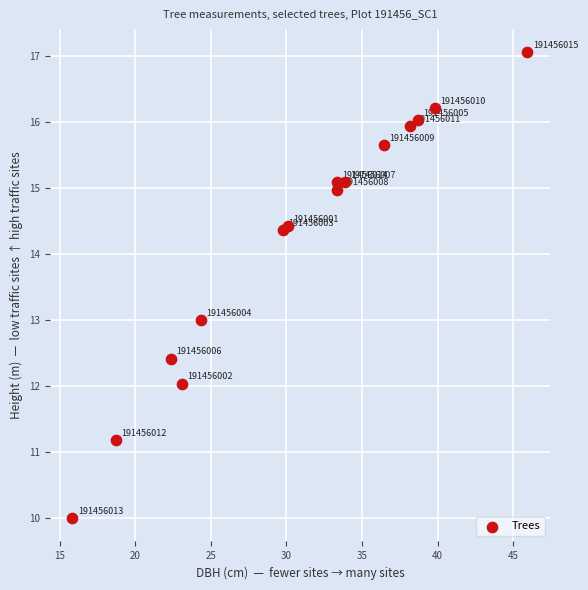

What Y value in the scatter plot is closest to 13?

13.0